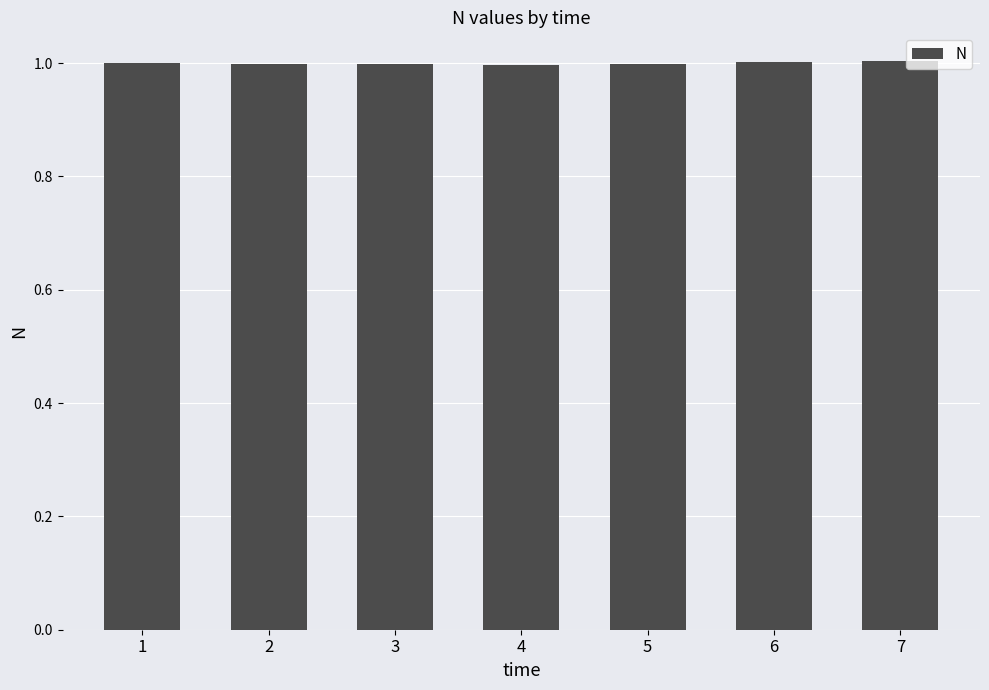

The chart shows a value of 1.5 at 4. True or false?

False